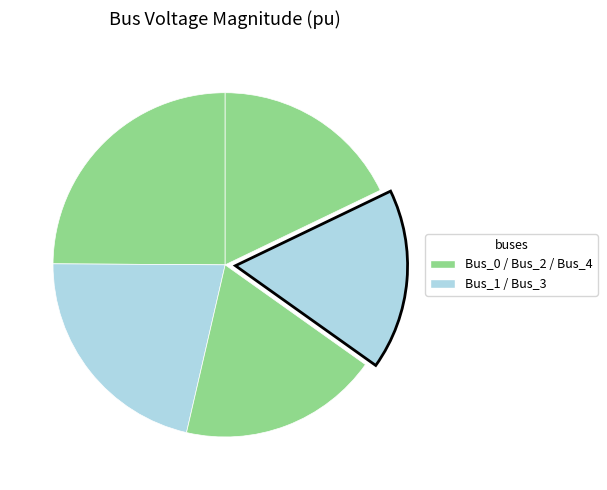

How many slices are in this pie chart?

5